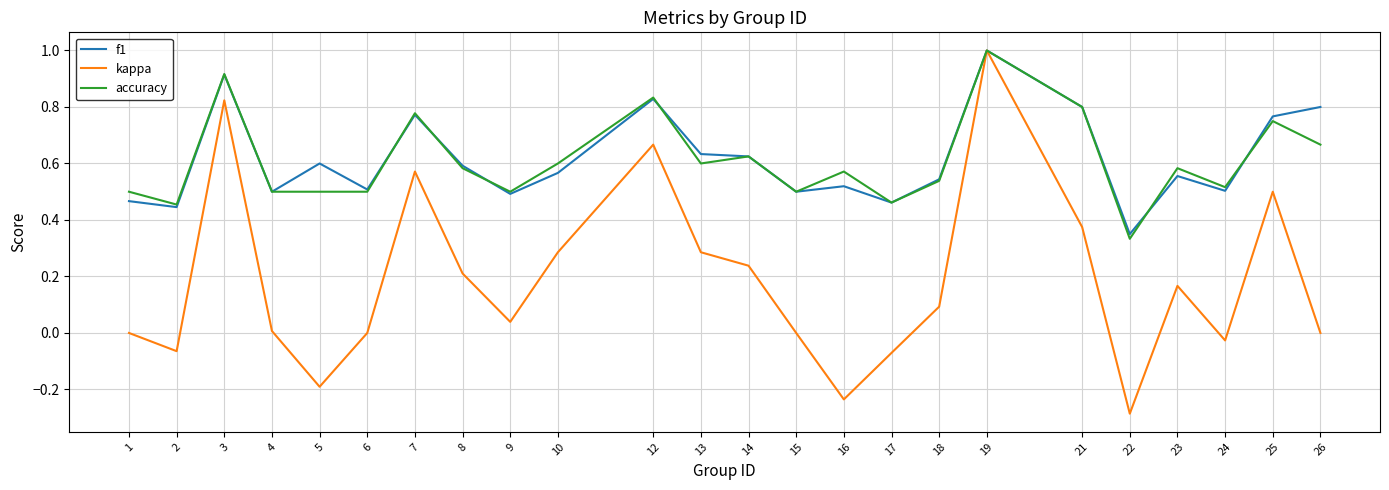

What is the greatest value displayed?

1.0